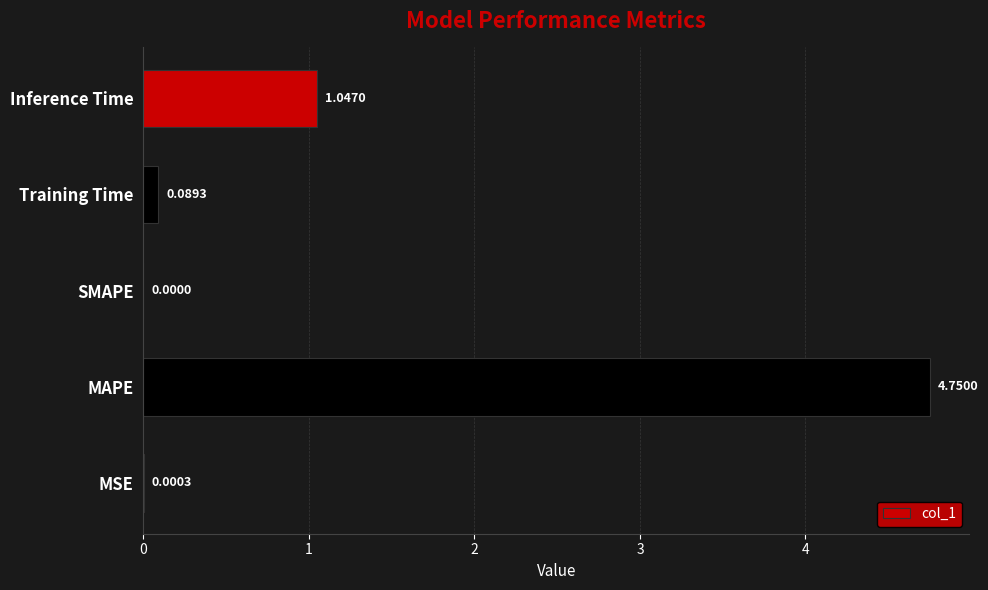

Which has a higher value, Training Time or Inference Time?

Inference Time